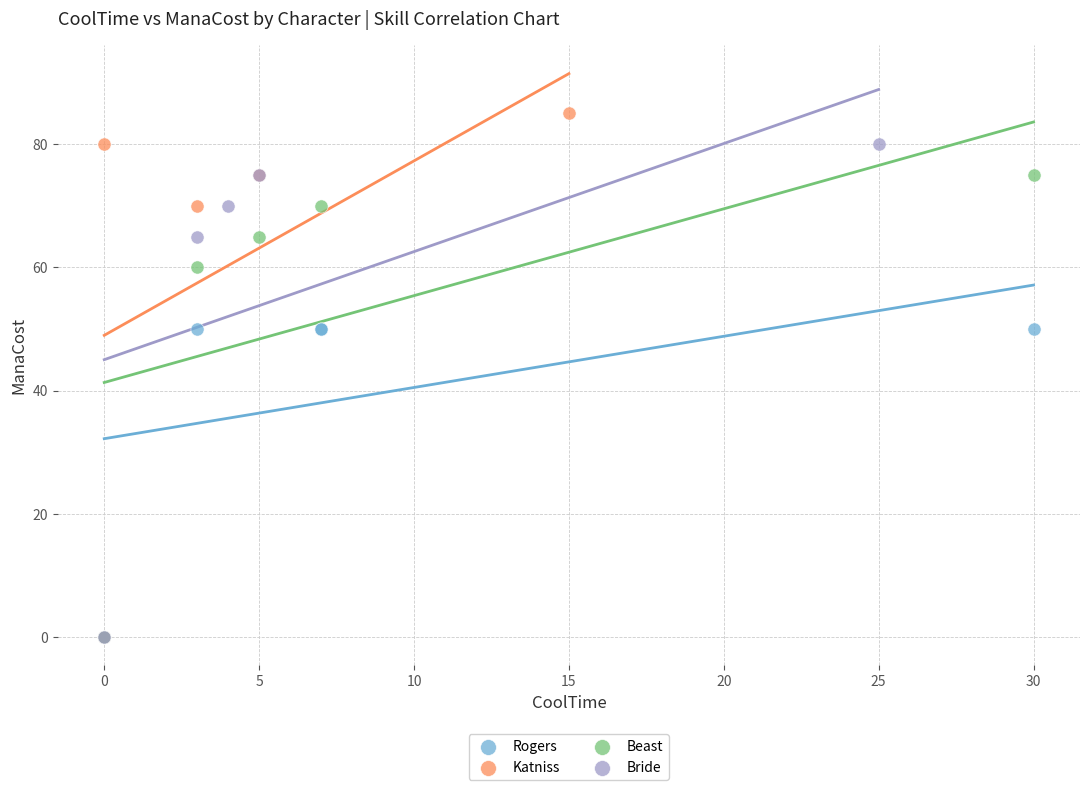

Which series has the widest spread of Y values?

Katniss